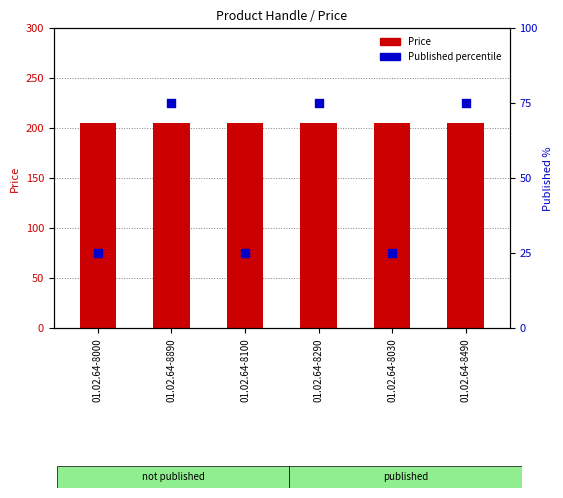

Approximately how many times larger is the value at 01.02.64-8890 compared to 01.02.64-8100?

3.0